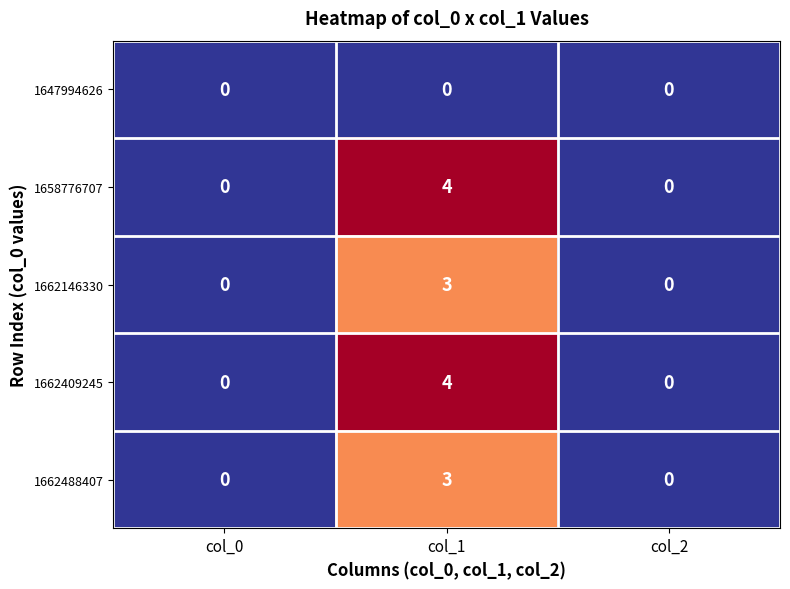

What is the sum of the 1658776707 values at col_2 and col_1?

4